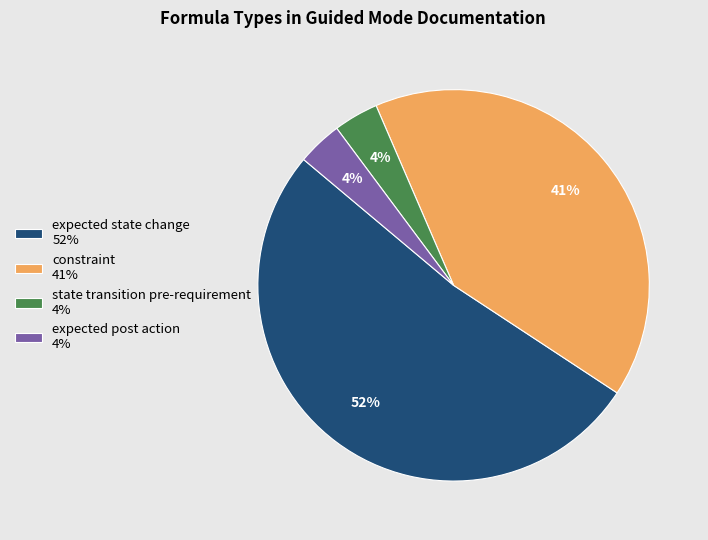

True or false: constraint accounts for 48% of the total.

False